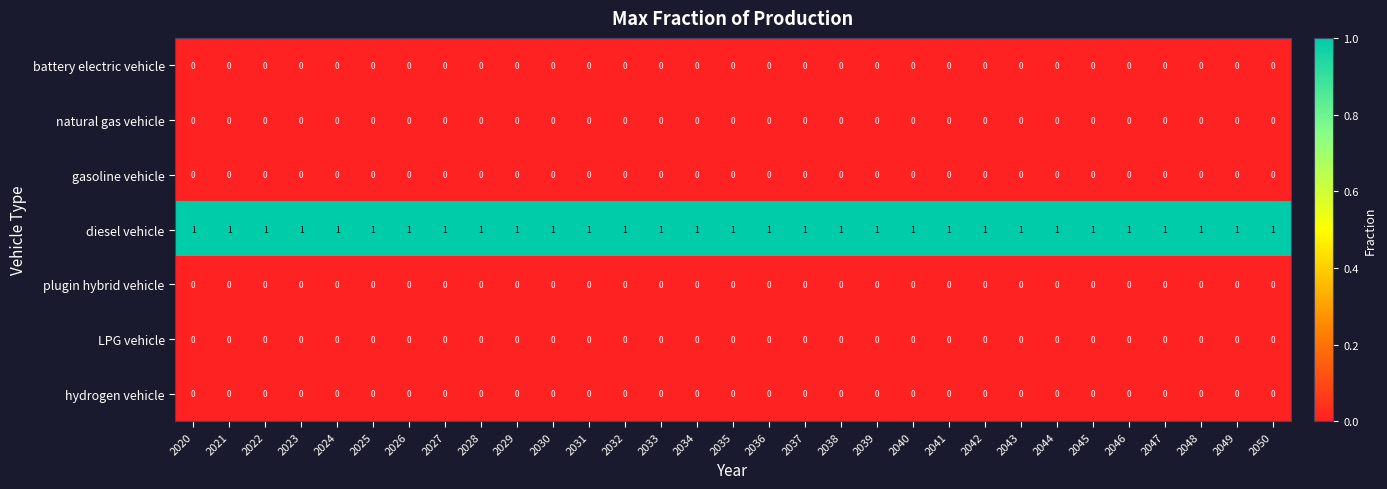

Is it true that diesel vehicle equals 1 at 2021?

True